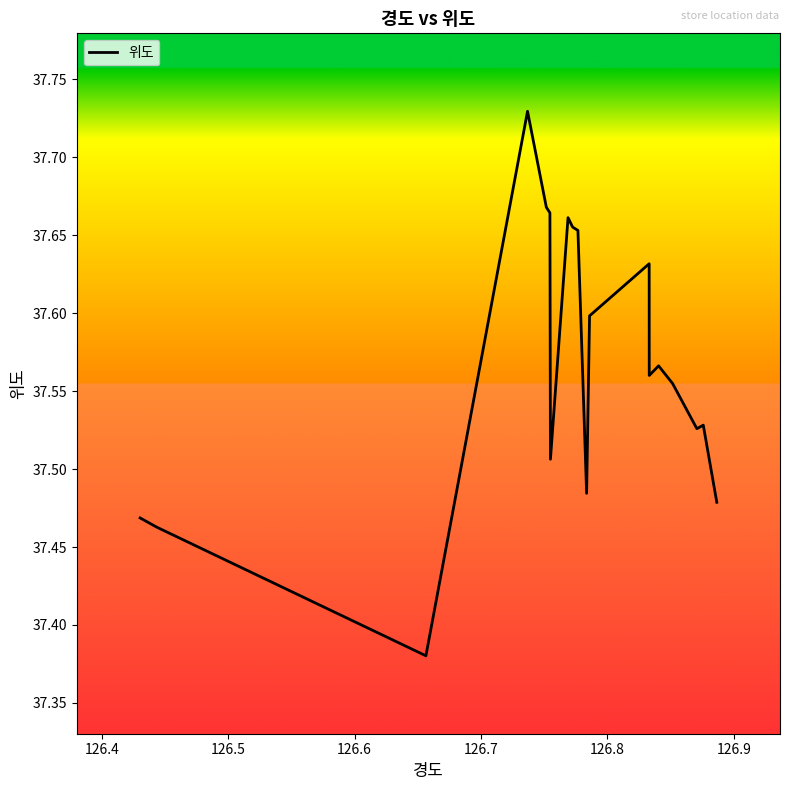

What is the minimum value shown in the chart?

37.4